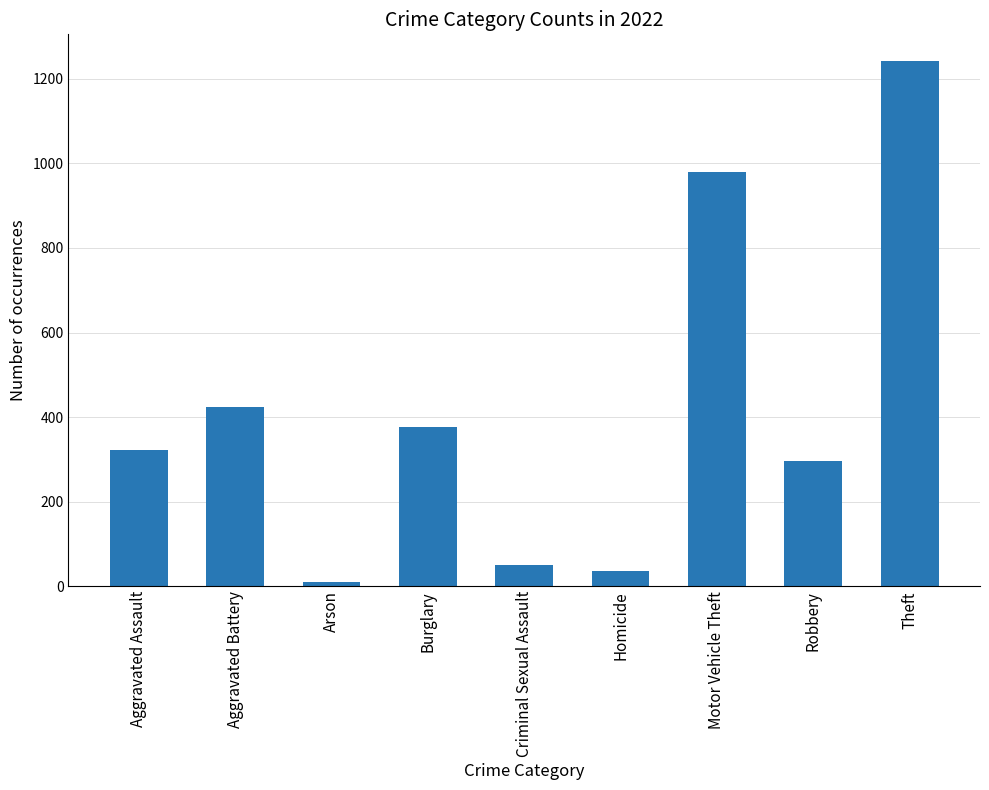

Count the number of data series in this chart.

1